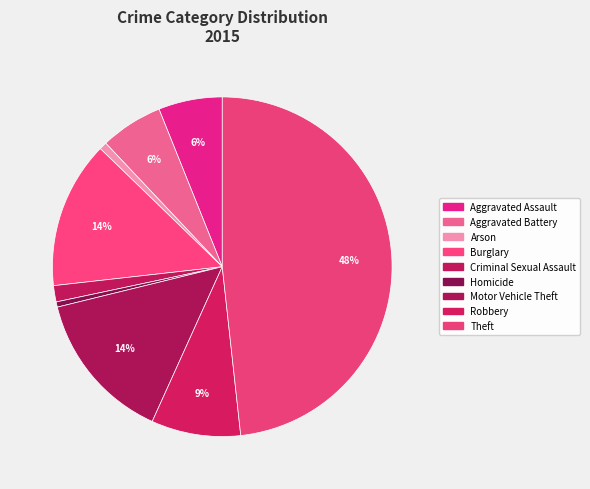

Count the number of slices in the pie.

9